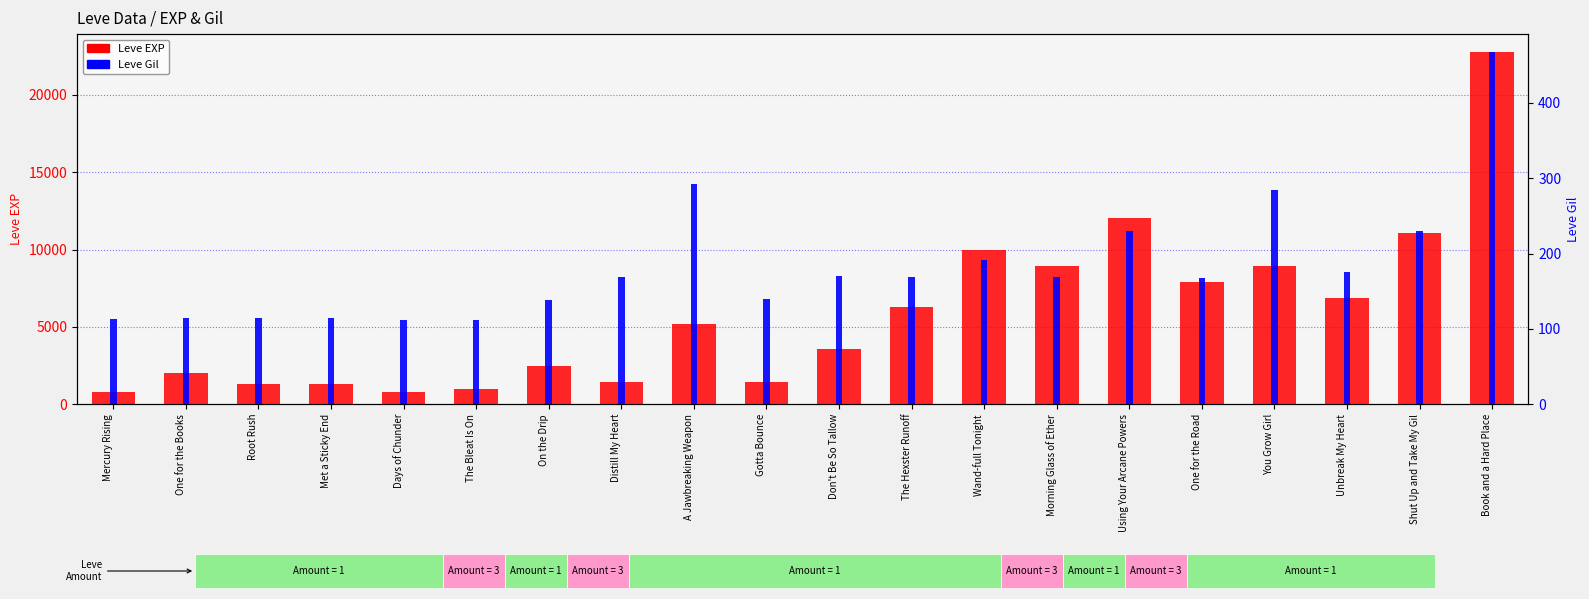

What is the maximum value for Leve Gil?

468